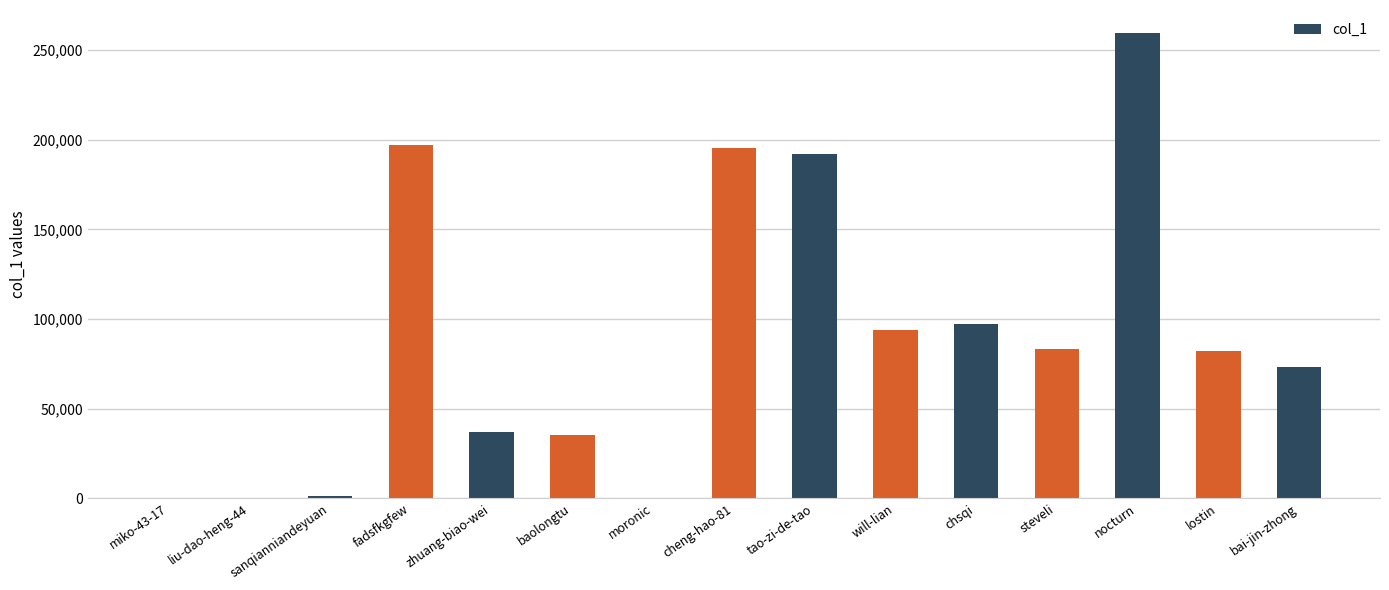

What is the difference between the values at liu-dao-heng-44 and tao-zi-de-tao?

192178